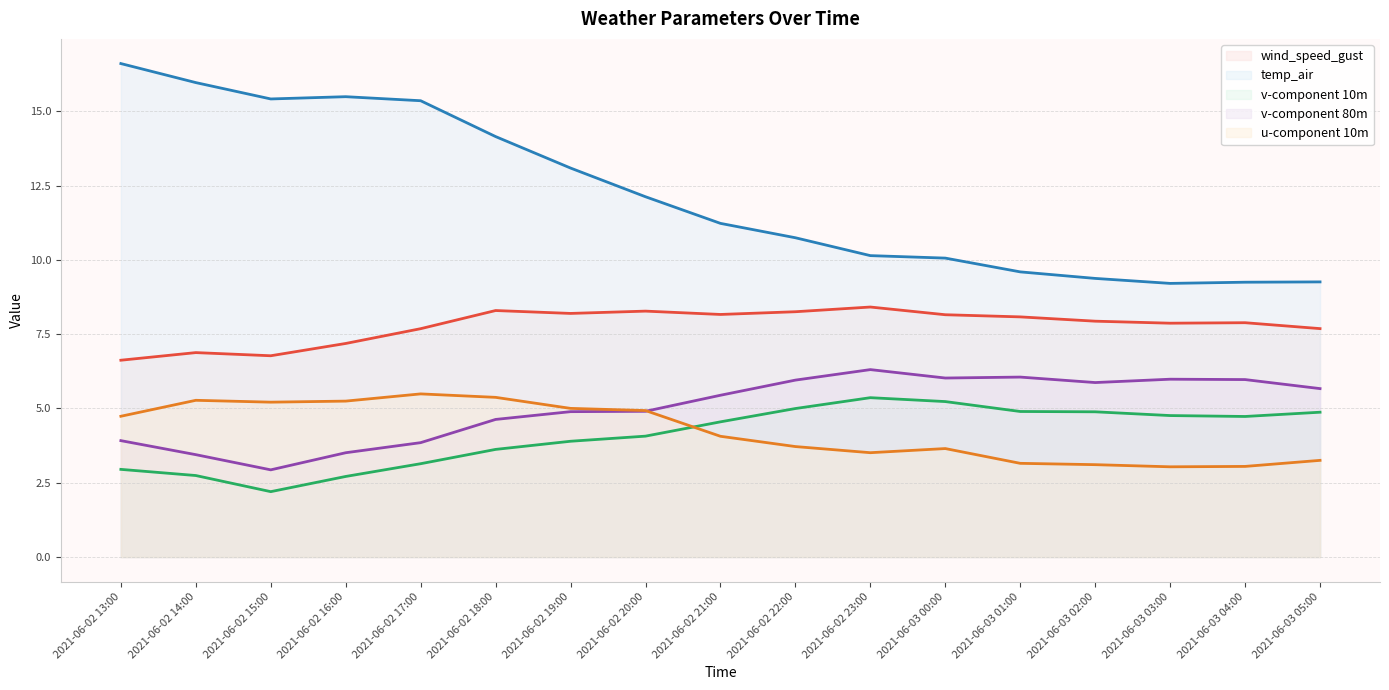

True or false: wind_speed_gust has more than 0 points higher than both neighbors.

True